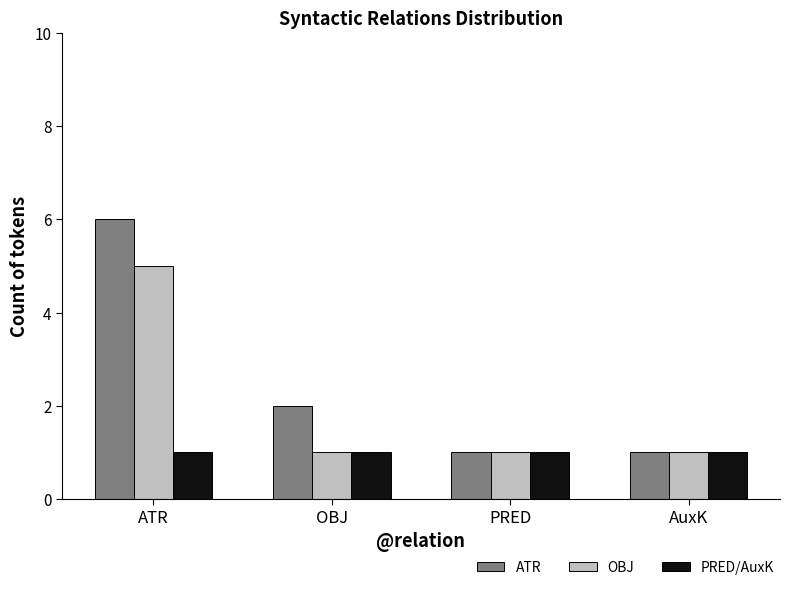

What is the total value across all series at AuxK?

3